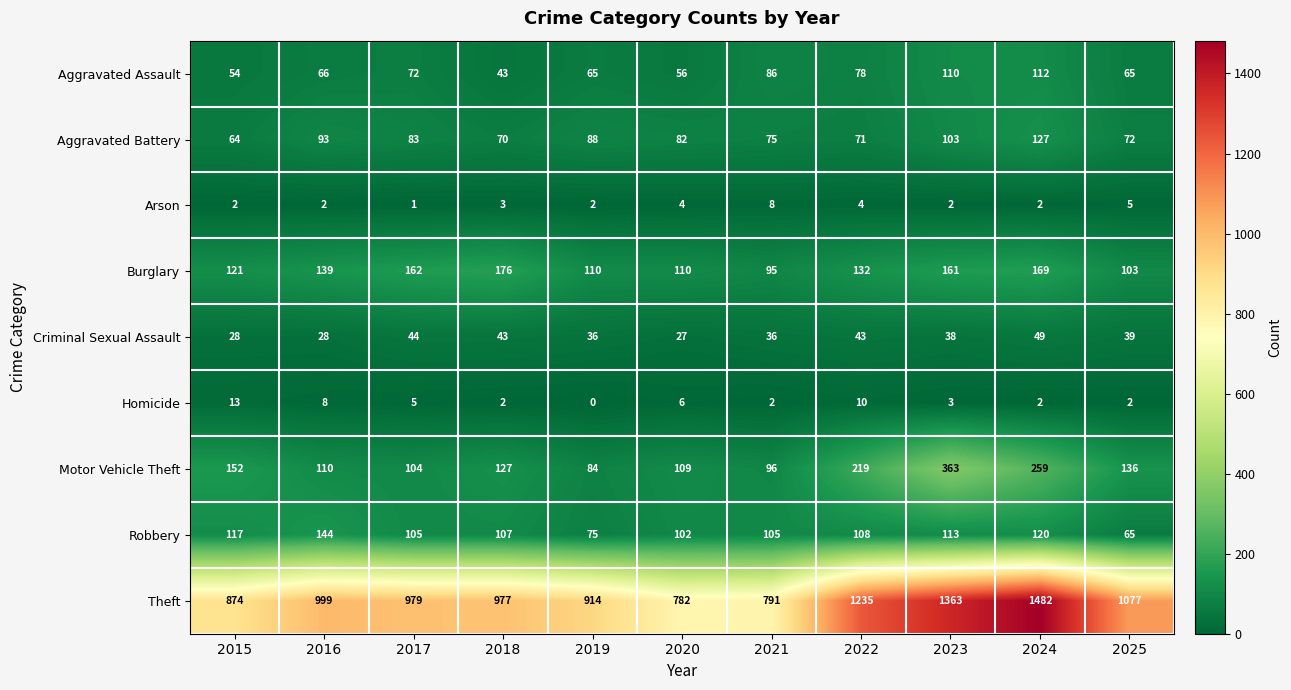

Which series changed the most between 2021 and 2022?

Theft